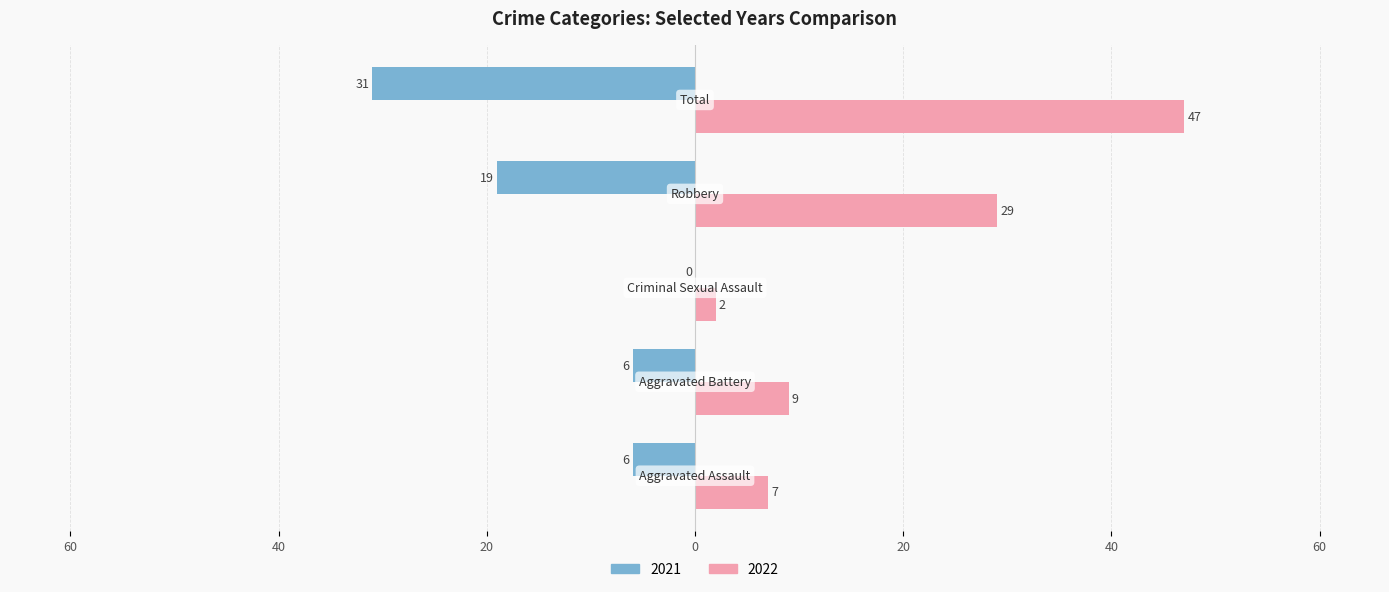

Reading right to left, what are all the values shown in this chart?

2021: -31	-19	0	-6	-6
2022: 47	29	2	9	7